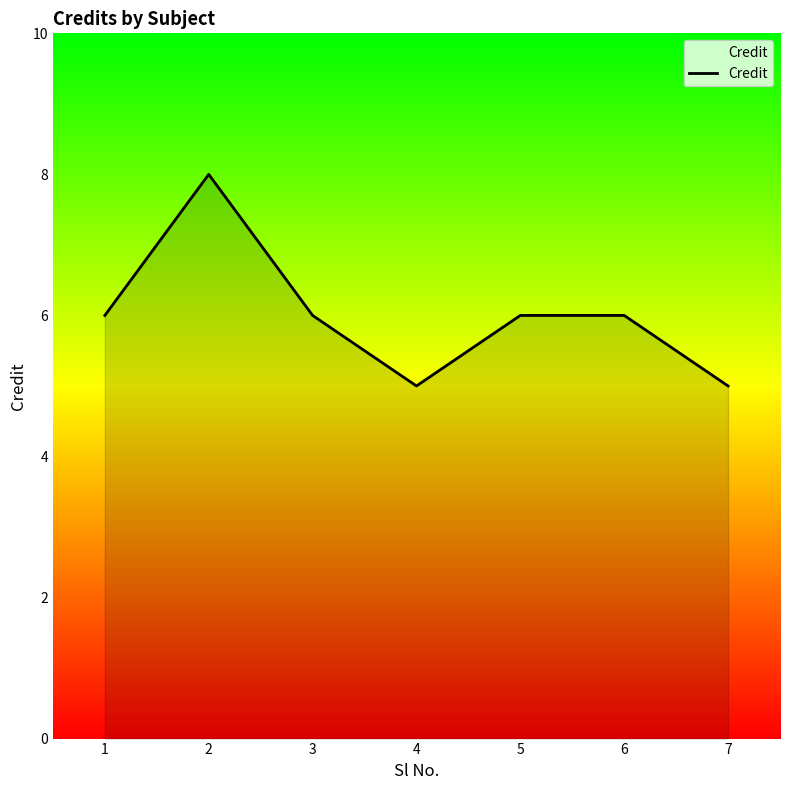

Which label corresponds to the largest value in the chart?

2